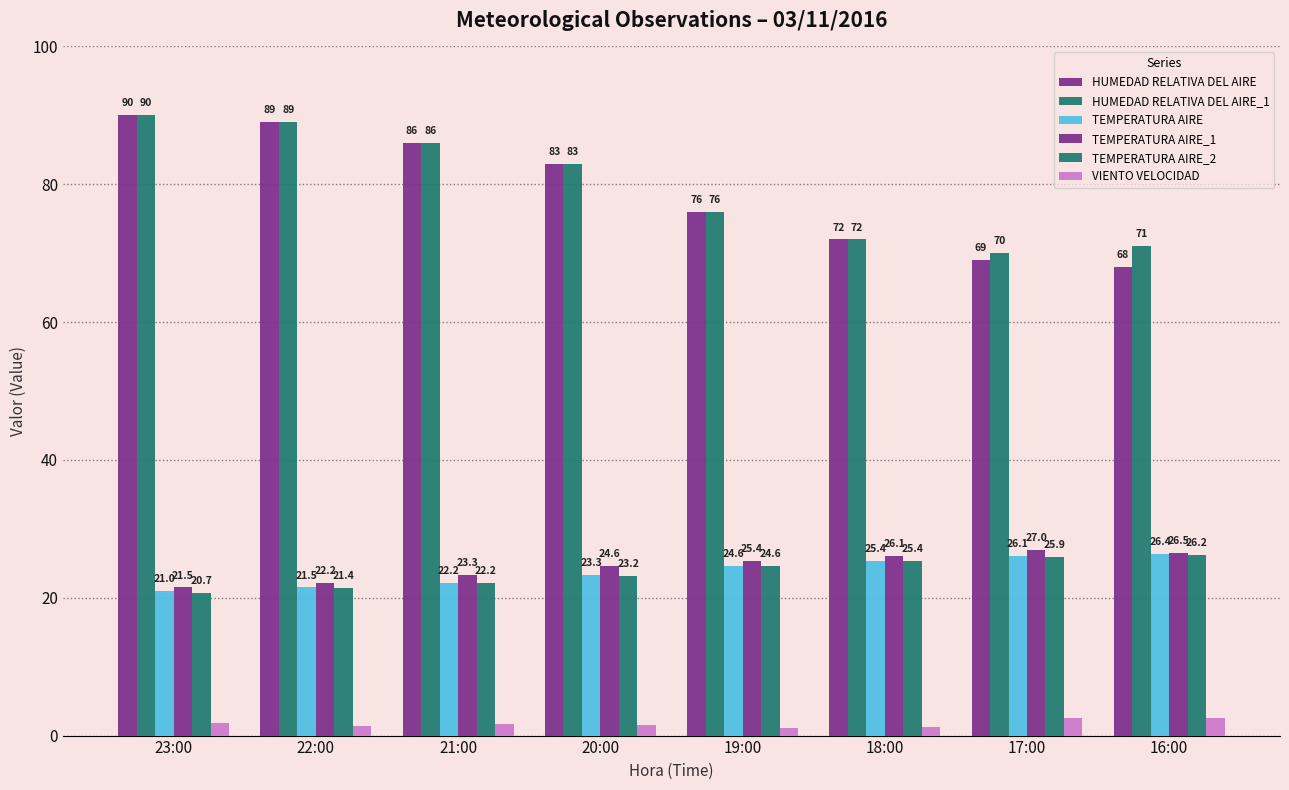

What is the highest value of the VIENTO VELOCIDAD series?

2.6